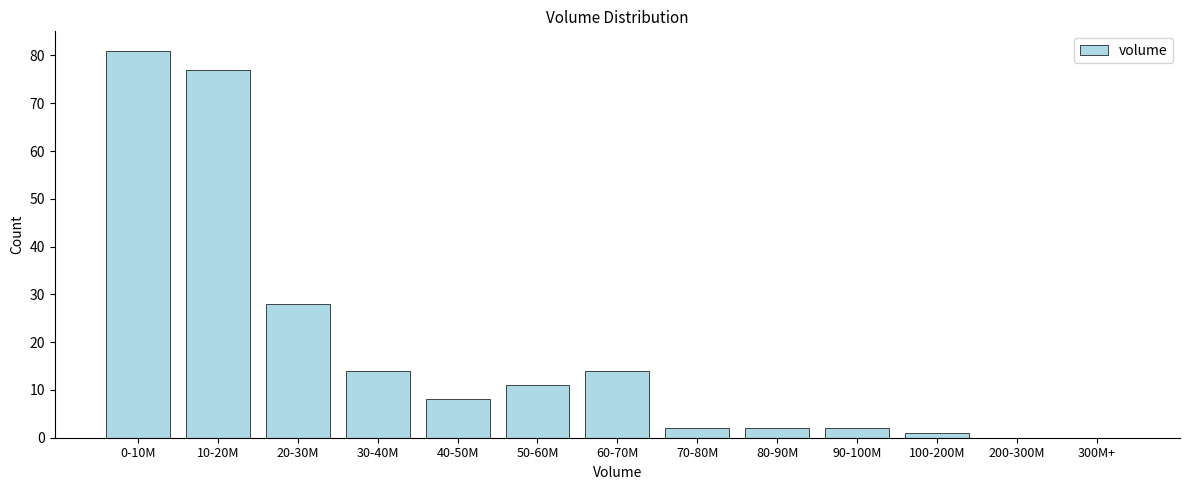

Reading right to left, list all the values displayed in this chart.

300M+=0	200-300M=0	100-200M=1	90-100M=2	80-90M=2	70-80M=2	60-70M=14	50-60M=11	40-50M=8	30-40M=14	20-30M=28	10-20M=77	0-10M=81